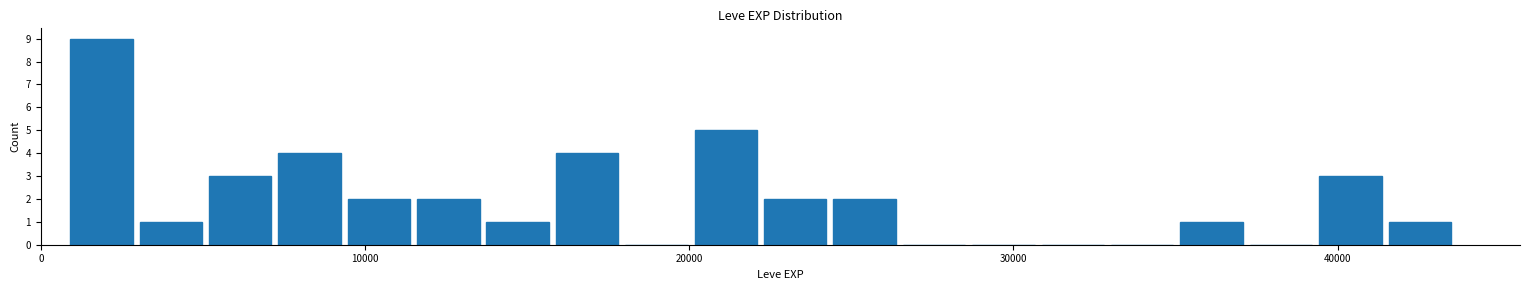

Read against the x-axis, roughly where is the centre of the tallest bar?

2000